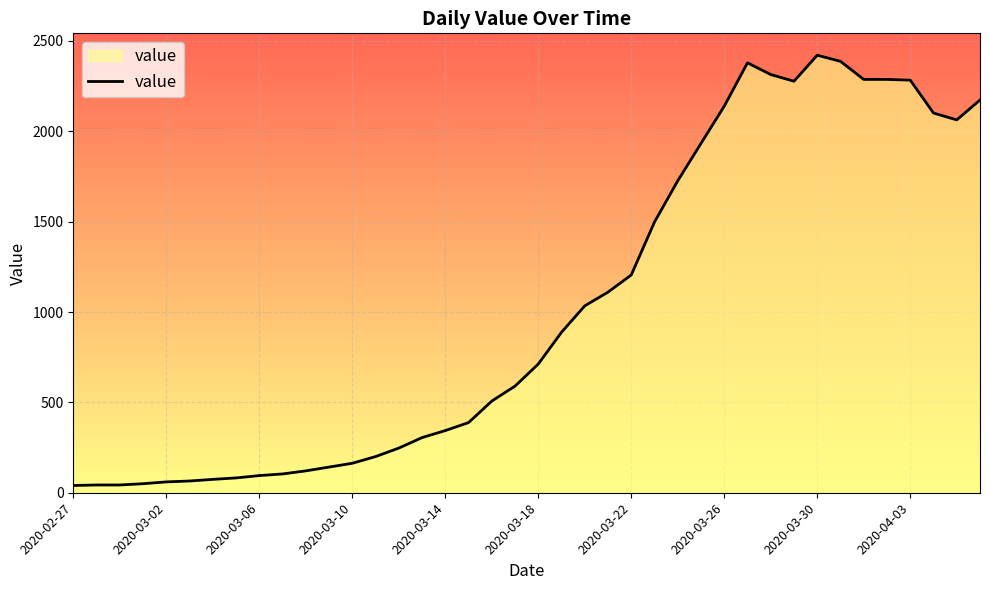

What is the difference between the maximum and minimum values?

2381